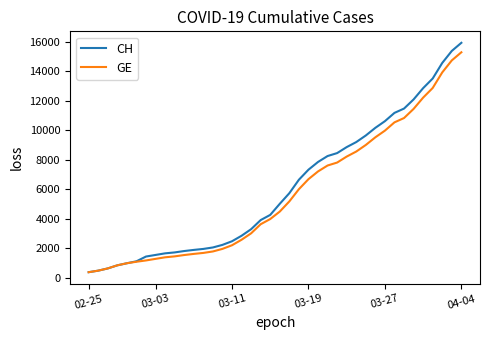

What is the average value of the CH series?

6053